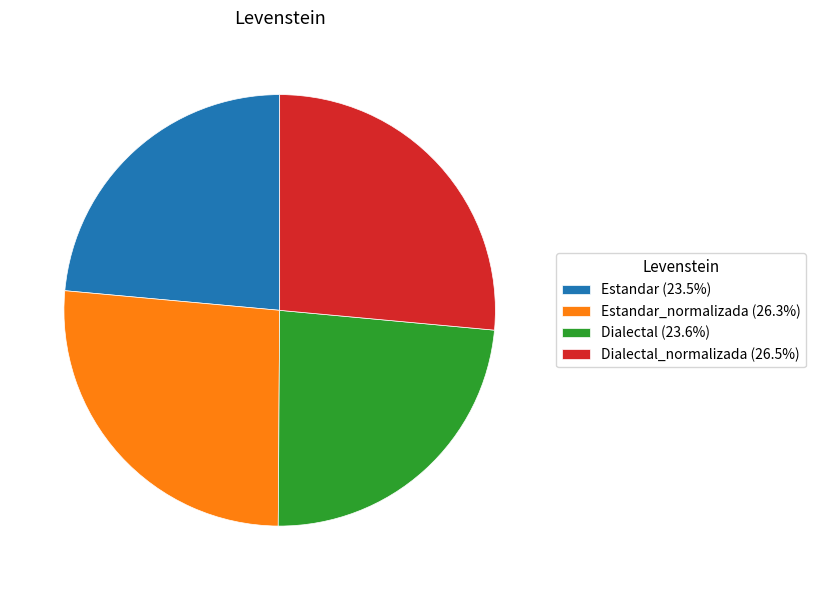

Approximately how many times larger is the value at Estandar (23.5%) compared to Dialectal (23.6%)?

1.0